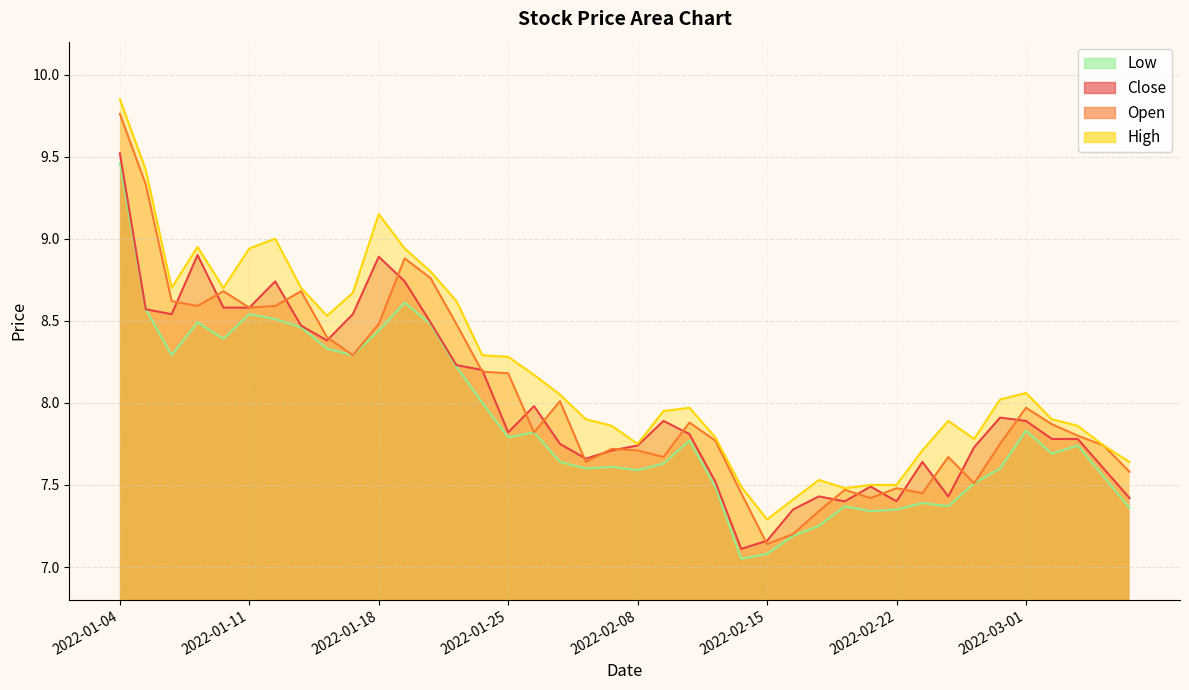

Reading left to right, what are all the values shown in this chart?

close: 9.5	8.6	8.5	8.9	8.6	8.6	8.7	8.5	8.4	8.5	8.9	8.7	8.5	8.2	8.2	7.8	8.0	7.8	7.7	7.7	7.7	7.9	7.8	7.5	7.1	7.2	7.3	7.4	7.4	7.5	7.4	7.6	7.4	7.7	7.9	7.9	7.8	7.8	7.6	7.4
open: 9.8	9.3	8.6	8.6	8.7	8.6	8.6	8.7	8.4	8.3	8.5	8.9	8.8	8.5	8.2	8.2	7.8	8.0	7.6	7.7	7.7	7.7	7.9	7.8	7.5	7.1	7.2	7.3	7.5	7.4	7.5	7.5	7.7	7.5	7.8	8.0	7.9	7.8	7.7	7.6
high: 9.8	9.4	8.7	8.9	8.7	8.9	9.0	8.7	8.5	8.7	9.2	8.9	8.8	8.6	8.3	8.3	8.2	8.1	7.9	7.9	7.8	8.0	8.0	7.8	7.5	7.3	7.4	7.5	7.5	7.5	7.5	7.7	7.9	7.8	8.0	8.1	7.9	7.9	7.7	7.6
low: 9.5	8.6	8.3	8.5	8.4	8.5	8.5	8.5	8.3	8.3	8.4	8.6	8.5	8.2	8.0	7.8	7.8	7.6	7.6	7.6	7.6	7.6	7.8	7.5	7.0	7.1	7.2	7.2	7.4	7.3	7.3	7.4	7.4	7.5	7.6	7.8	7.7	7.7	7.5	7.4